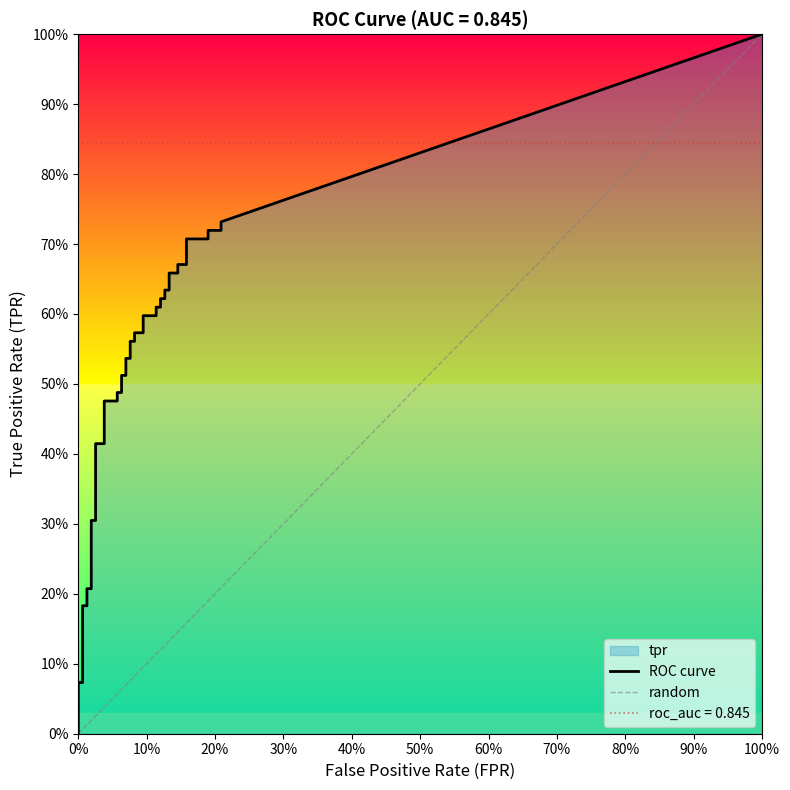

Between 30 and 4, which is larger?

30